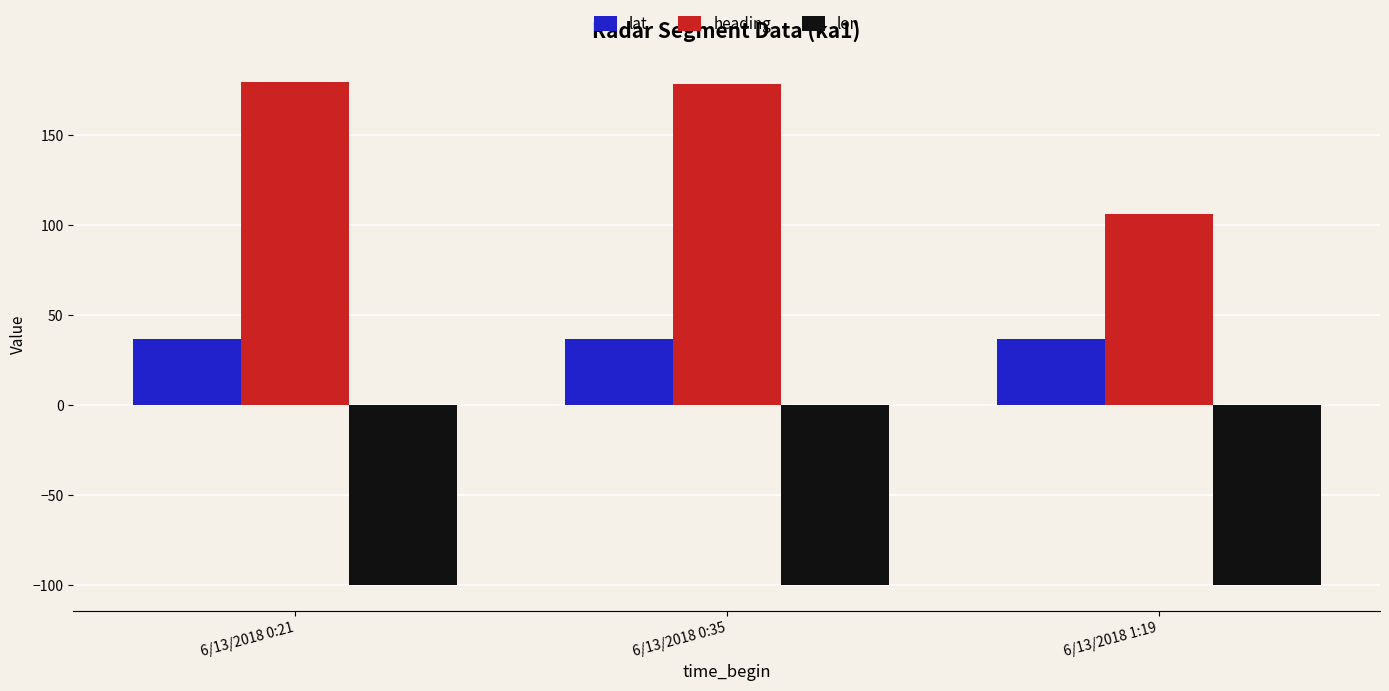

Which series has the widest spread of values?

heading